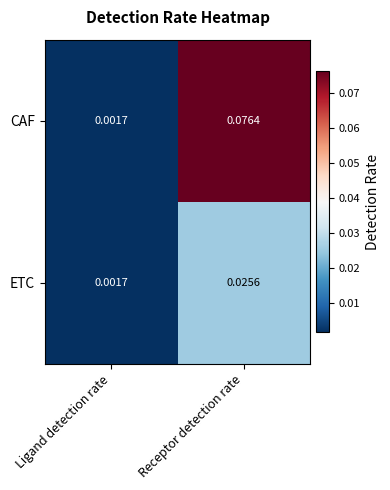

Which series has the largest total across all categories?

CAF